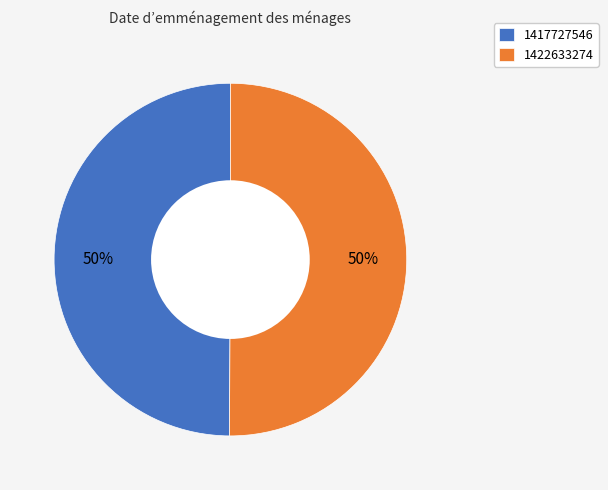

To the nearest percent, what is the combined percentage of 1422633274 and 1417727546?

100%